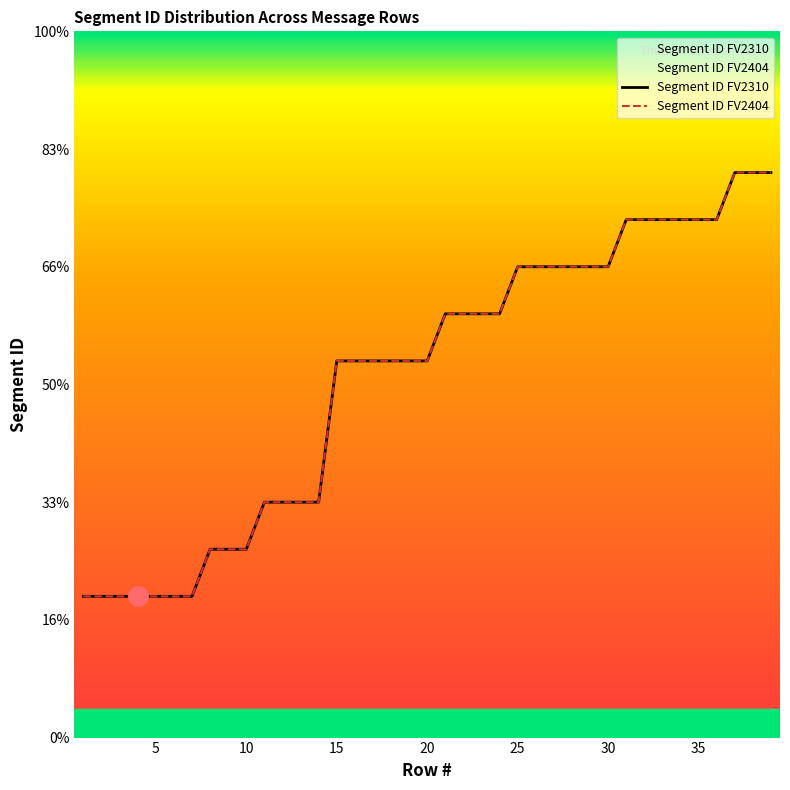

Reading left to right, transcribe all the data shown in this chart.

Segment ID FV2310: 1=3	2=3	3=3	4=3	5=3	6=3	7=3	8=4	9=4	10=4	11=5	12=5	13=5	14=5	15=8	16=8	17=8	18=8	19=8	20=8	21=9	22=9	23=9	24=9	25=10	26=10	27=10	28=10	29=10	30=10	31=11	32=11	33=11	34=11	35=11	36=11	37=12	38=12	39=12
Segment ID FV2404: 1=3	2=3	3=3	4=3	5=3	6=3	7=3	8=4	9=4	10=4	11=5	12=5	13=5	14=5	15=8	16=8	17=8	18=8	19=8	20=8	21=9	22=9	23=9	24=9	25=10	26=10	27=10	28=10	29=10	30=10	31=11	32=11	33=11	34=11	35=11	36=11	37=12	38=12	39=12